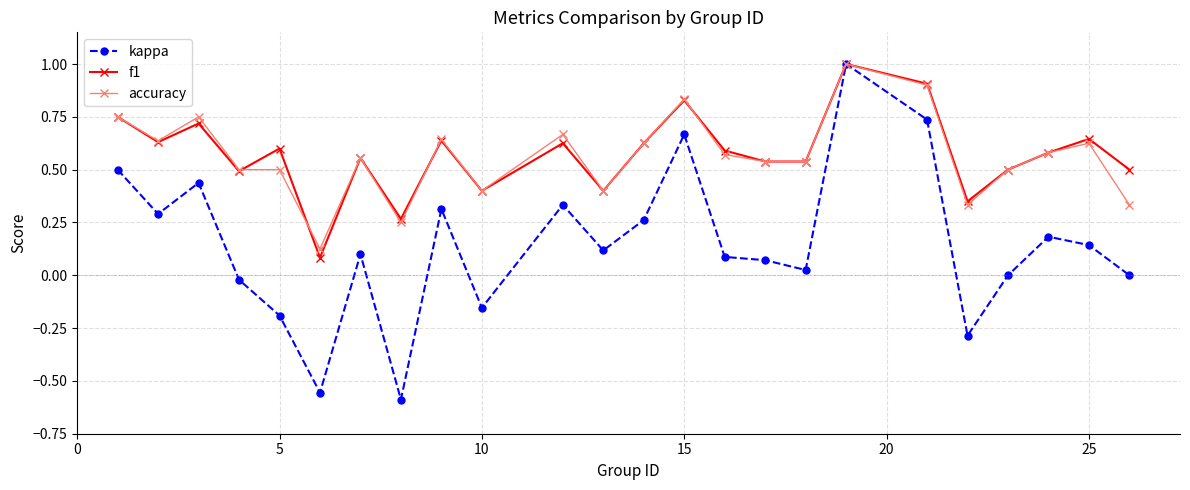

How many interior local peaks does the kappa series have?

7